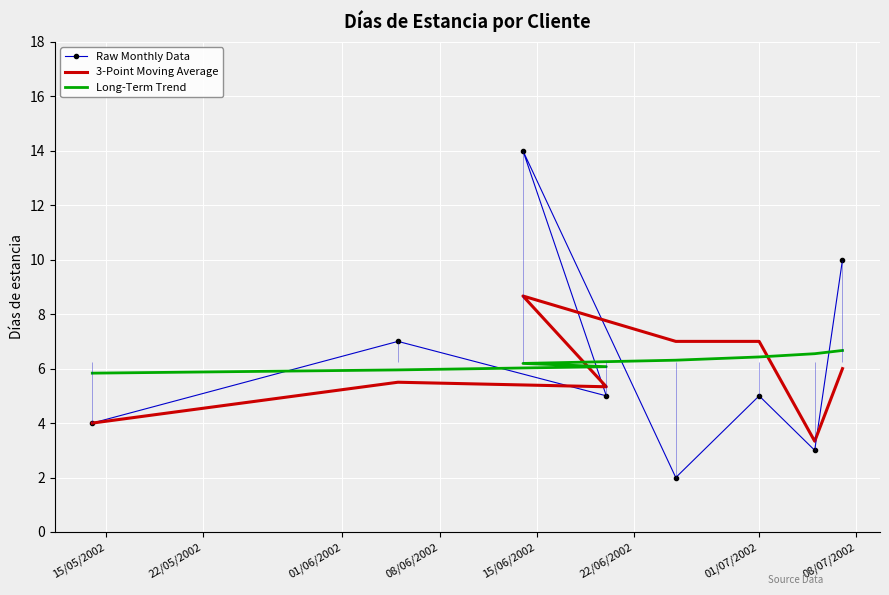

True or false: Long-Term Trend and Raw Monthly Data cross at least once.

True